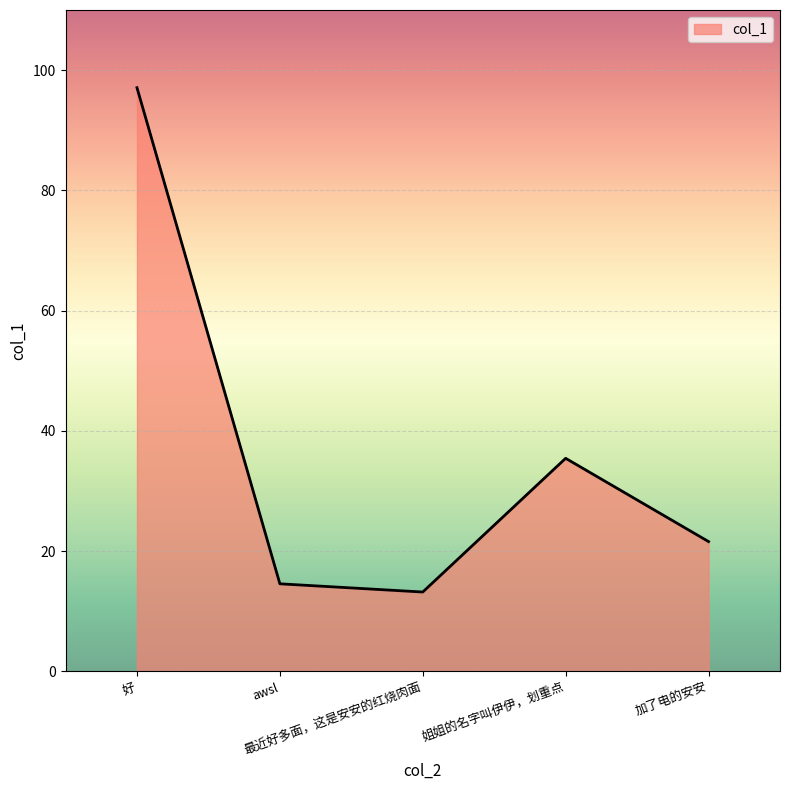

Which label corresponds to the largest value in the chart?

好